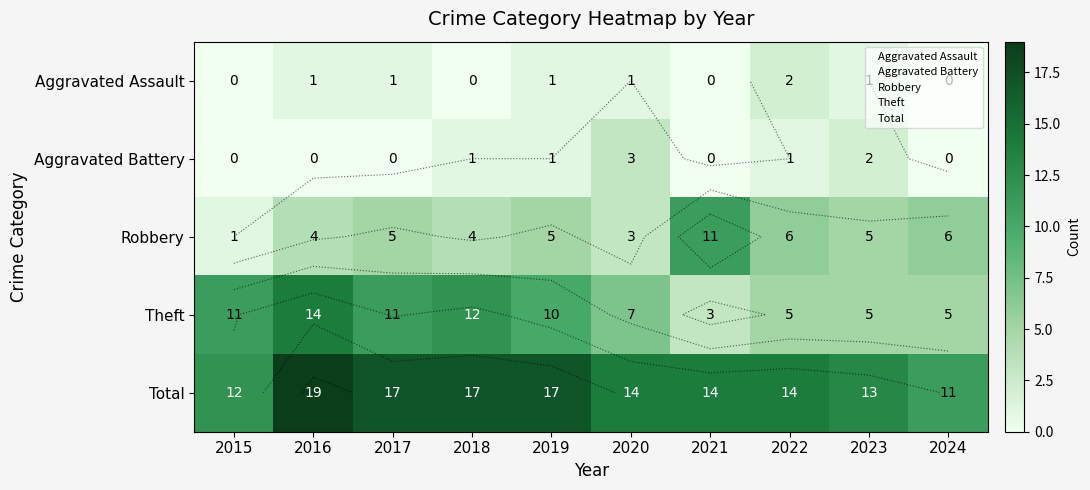

At which label does Robbery reach its peak?

2021